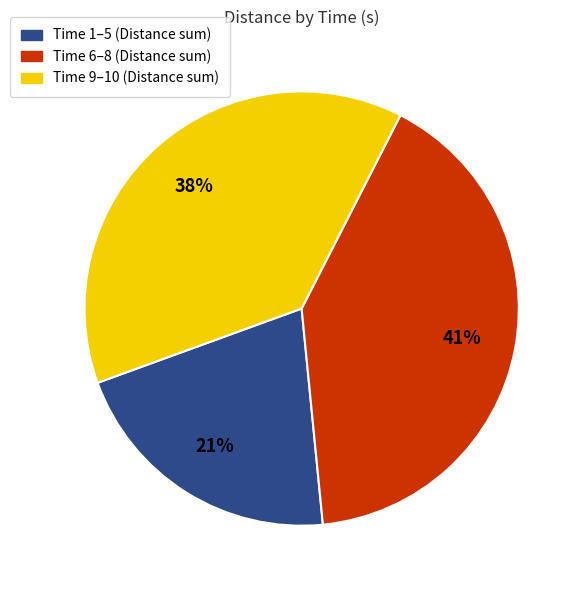

To the nearest percent, what is the difference between the largest and smallest slice percentages?

20%